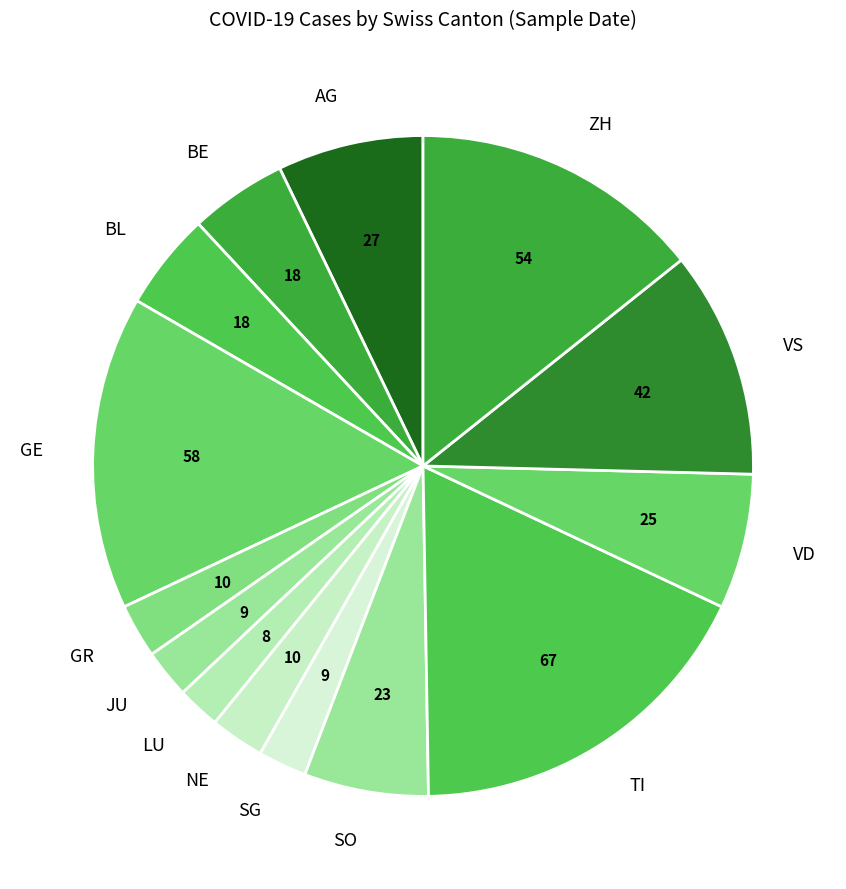

Which slice is the largest?

TI